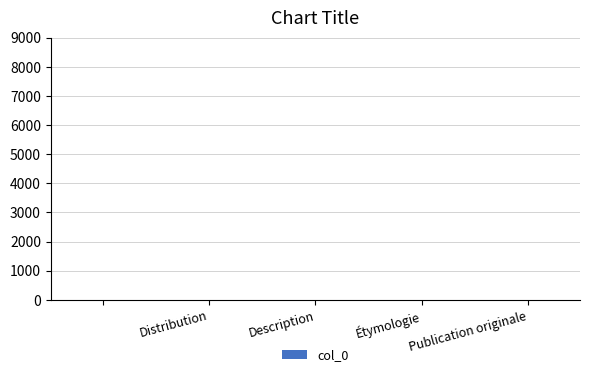

How many data points does each series have?

5